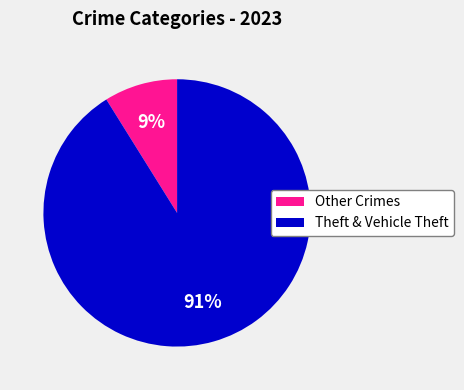

Does any single category account for the majority?

Yes